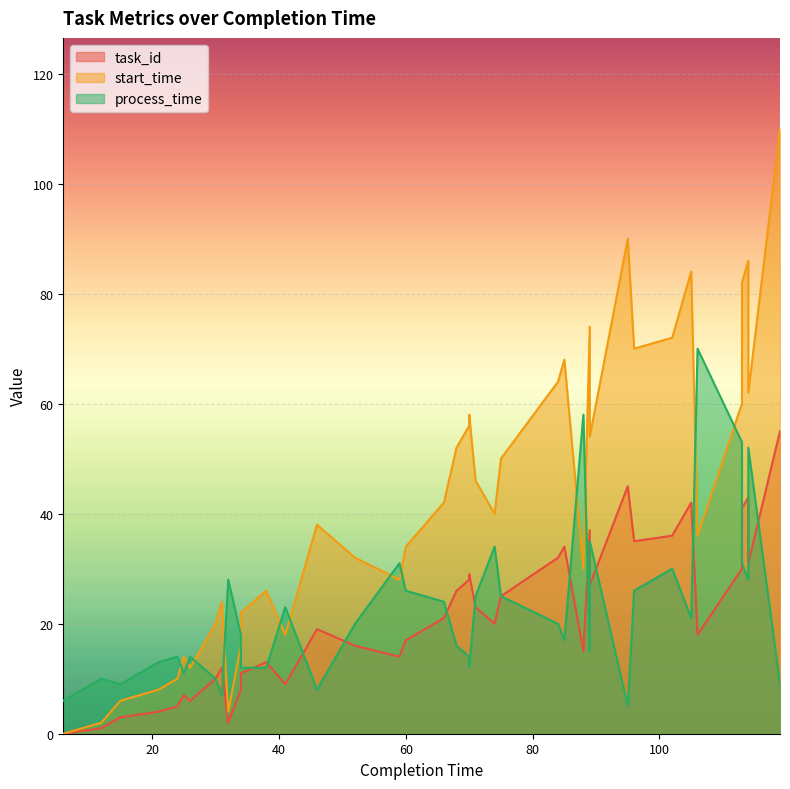

Reading left to right, what are all the values shown in this chart?

task_id: 6=0	12=1	15=3	21=4	24=5	25=7	26=6	30=10	31=12	32=2	34=8	34=11	38=13	41=9	46=19	52=16	59=14	60=17	66=21	68=26	70=28	70=29	71=23	74=20	75=25	84=32	85=34	88=15	89=37	89=27	95=45	96=35	102=36	105=42	106=18	113=30	113=41	114=43	114=31	119=55
start_time: 6=0	12=2	15=6	21=8	24=10	25=14	26=12	30=20	31=24	32=4	34=16	34=22	38=26	41=18	46=38	52=32	59=28	60=34	66=42	68=52	70=56	70=58	71=46	74=40	75=50	84=64	85=68	88=30	89=74	89=54	95=90	96=70	102=72	105=84	106=36	113=60	113=82	114=86	114=62	119=110
process_time: 6=6	12=10	15=9	21=13	24=14	25=11	26=14	30=10	31=7	32=28	34=18	34=12	38=12	41=23	46=8	52=20	59=31	60=26	66=24	68=16	70=14	70=12	71=25	74=34	75=25	84=20	85=17	88=58	89=15	89=35	95=5	96=26	102=30	105=21	106=70	113=53	113=31	114=28	114=52	119=9